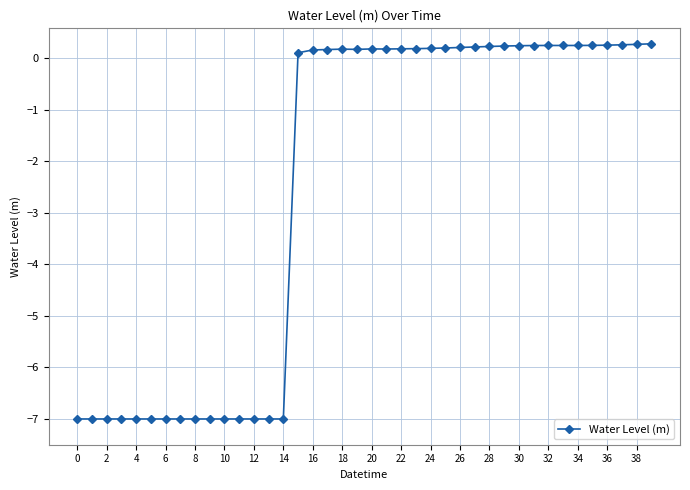

Does the chart have visible grid lines?

Yes